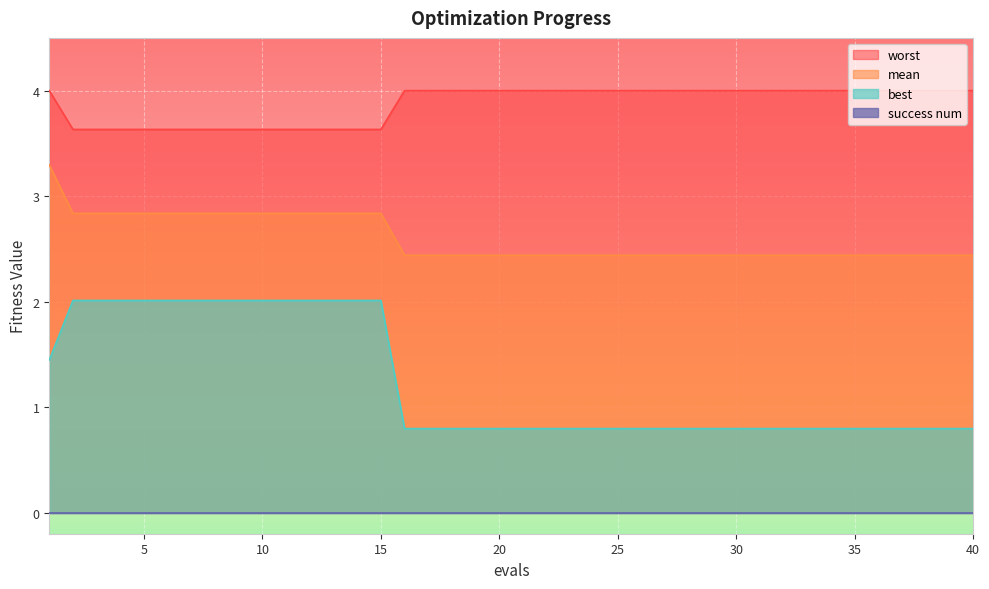

Read the worst value at 35.

4.0